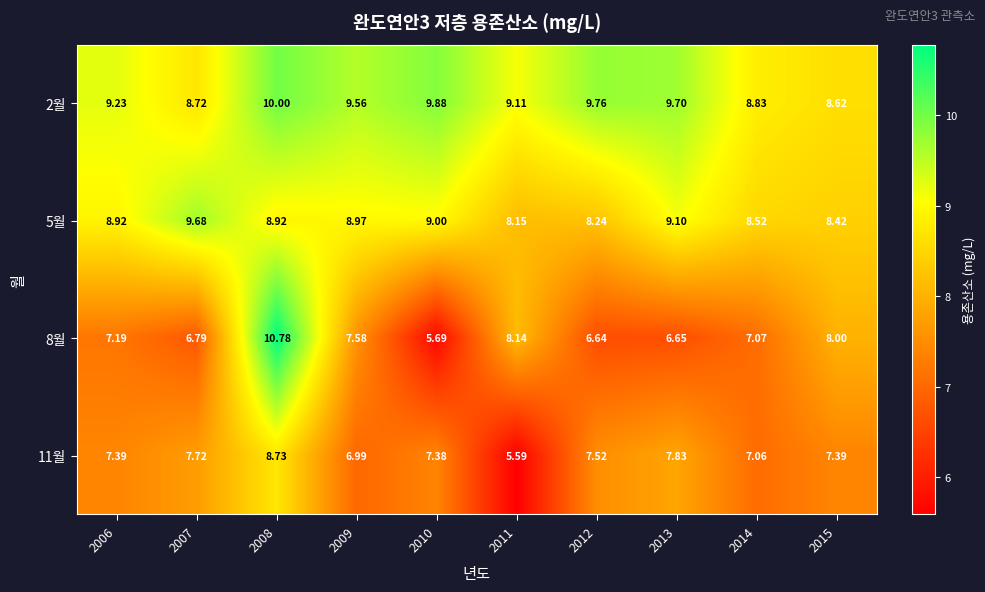

What is the difference between the highest and lowest values at 2015?

1.2